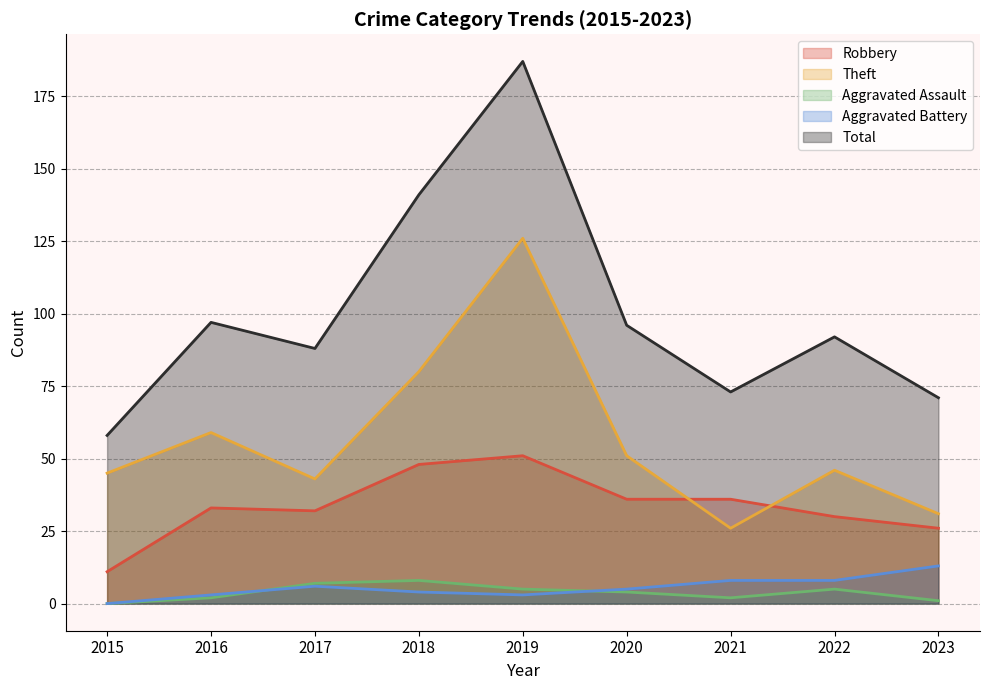

Rank the series at 2021 from highest to lowest value.

Total, Robbery, Theft, Aggravated Battery, Aggravated Assault